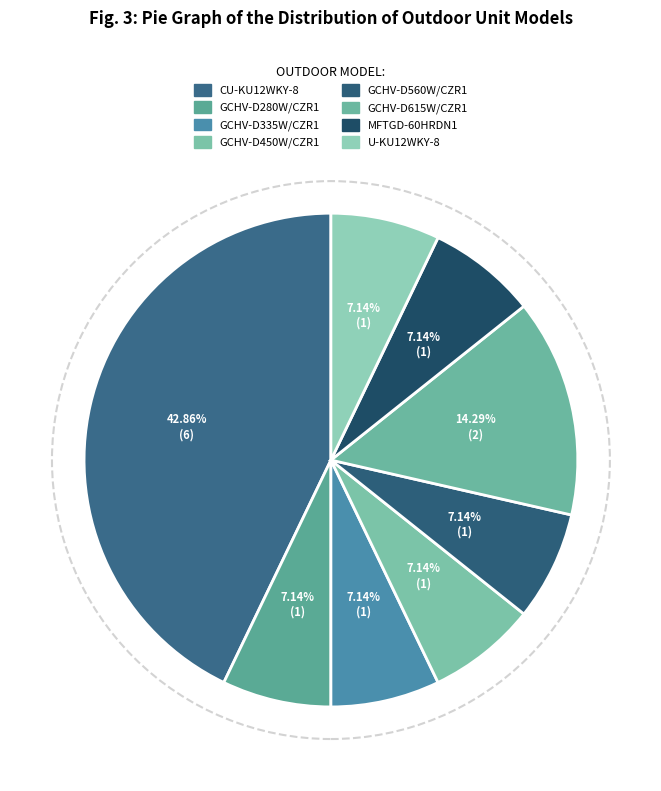

Is the sum of GCHV-D280W/CZR1 and GCHV-D450W/CZR1 greater than half?

No